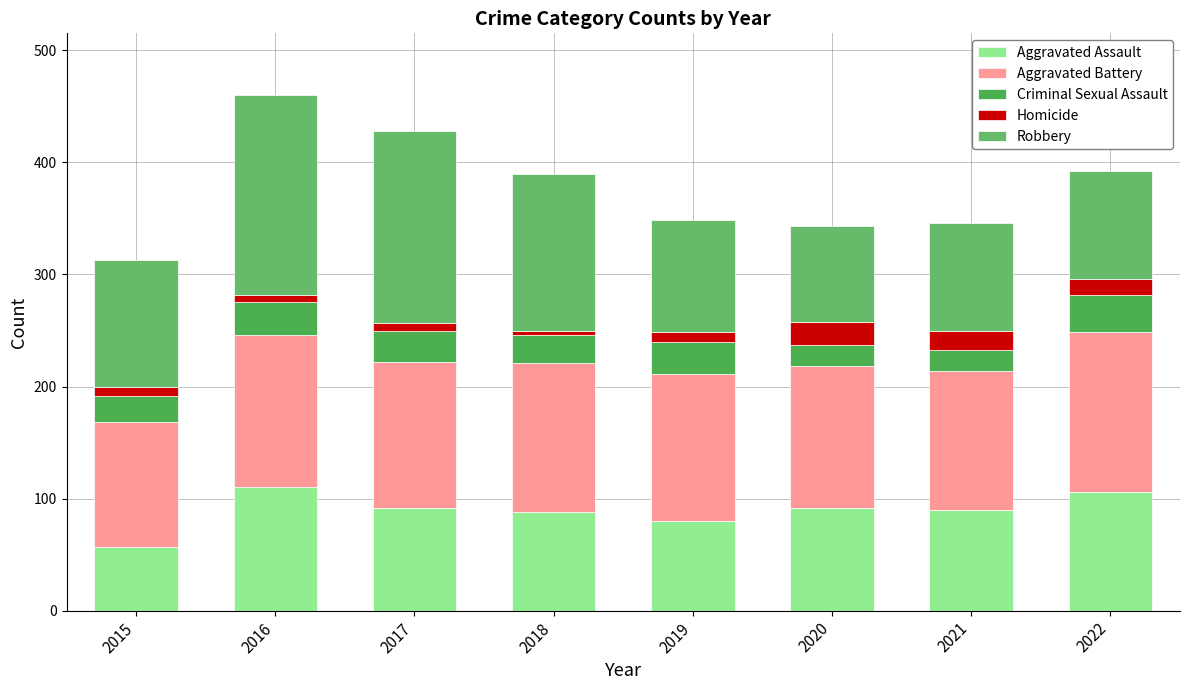

At which category is the sum across all series the highest?

2016